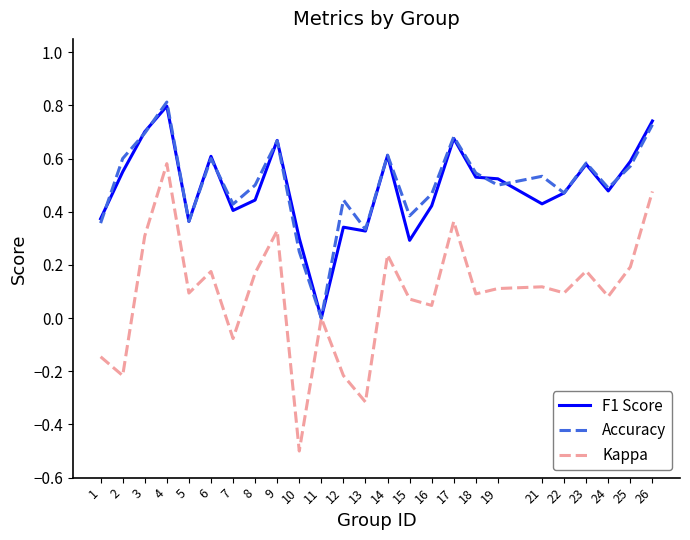

How many series are shown in this chart?

3